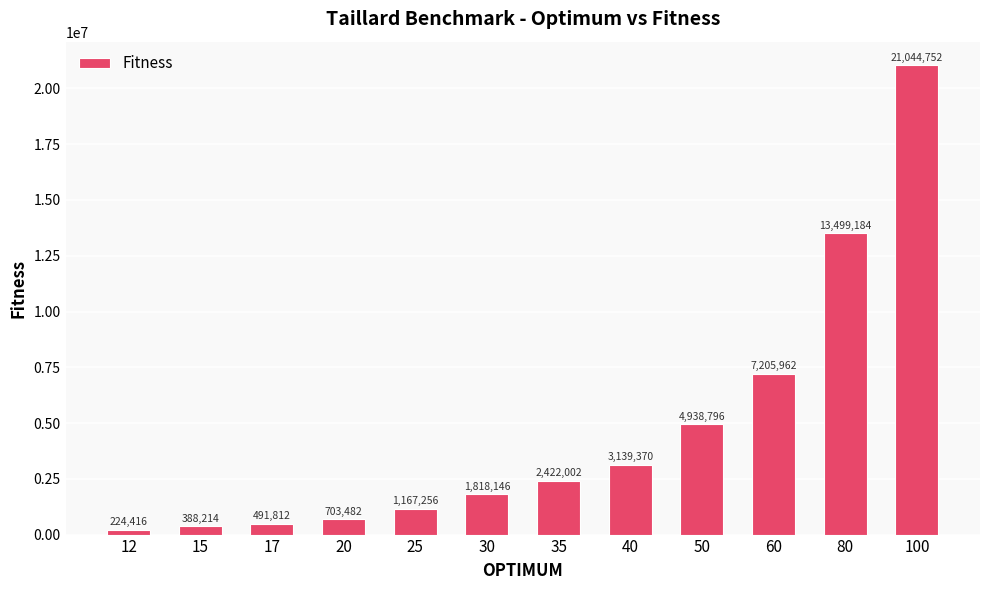

Between 35 and 25, which is larger?

35